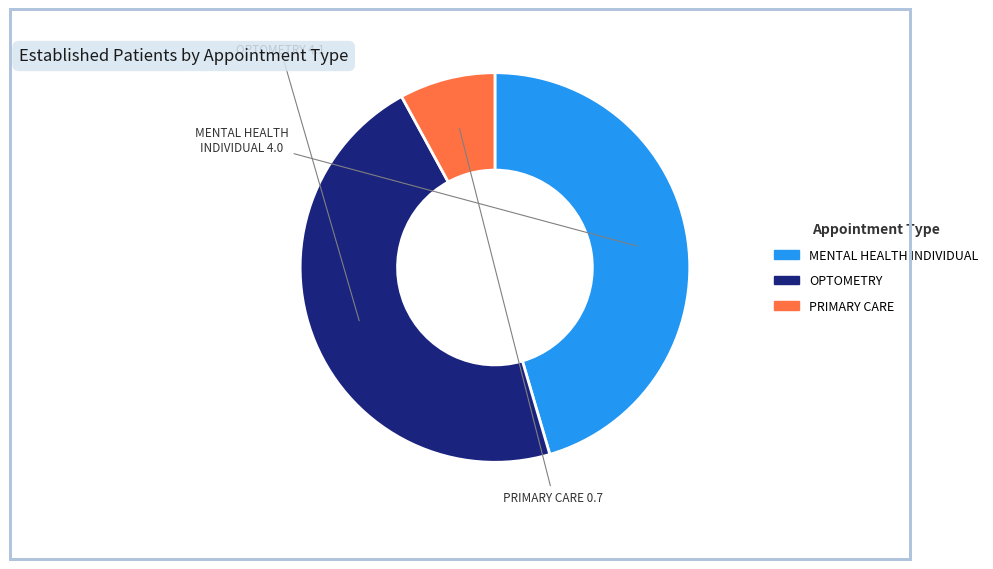

Does any single category account for the majority?

No